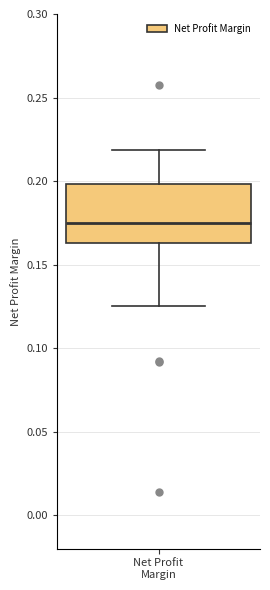

Where does the median line of the box for Net Profit Margin sit on the y-axis? The values are not printed on the chart, so give them approximately, as read against the axis.

0.175